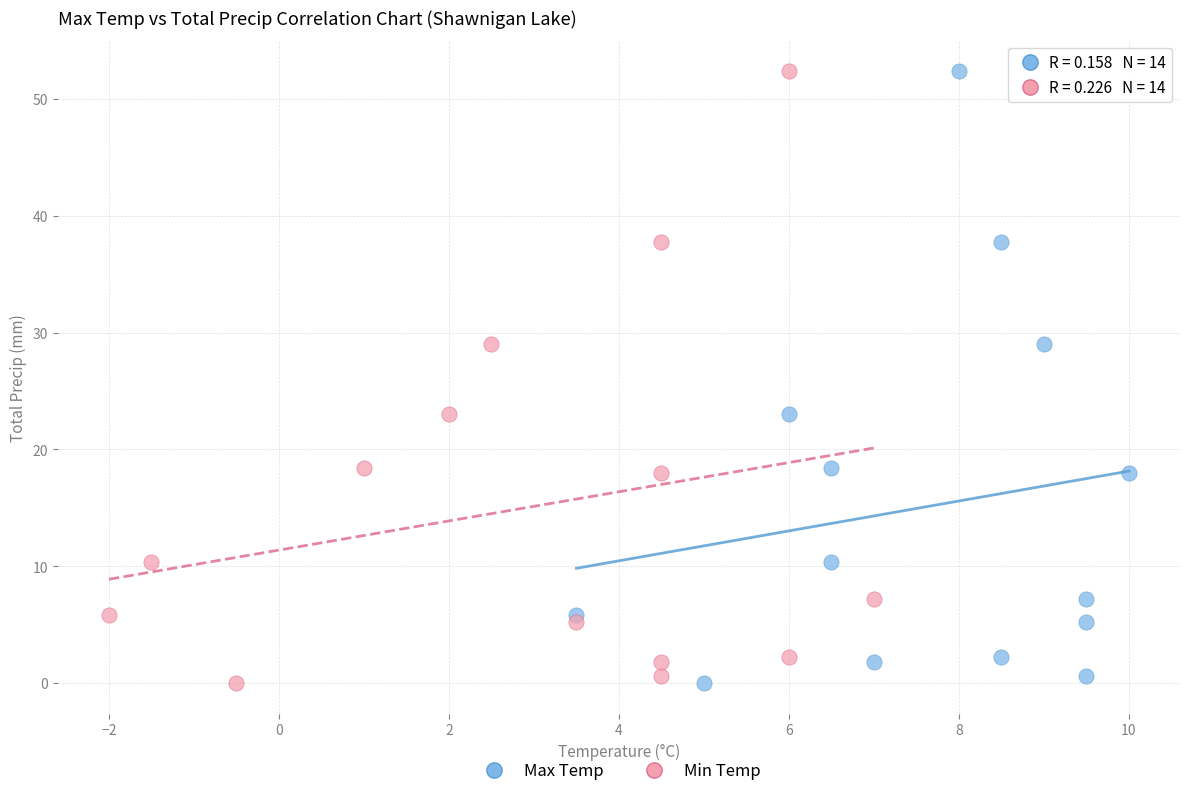

What are all the series names shown in the legend?

Max Temp, Min Temp